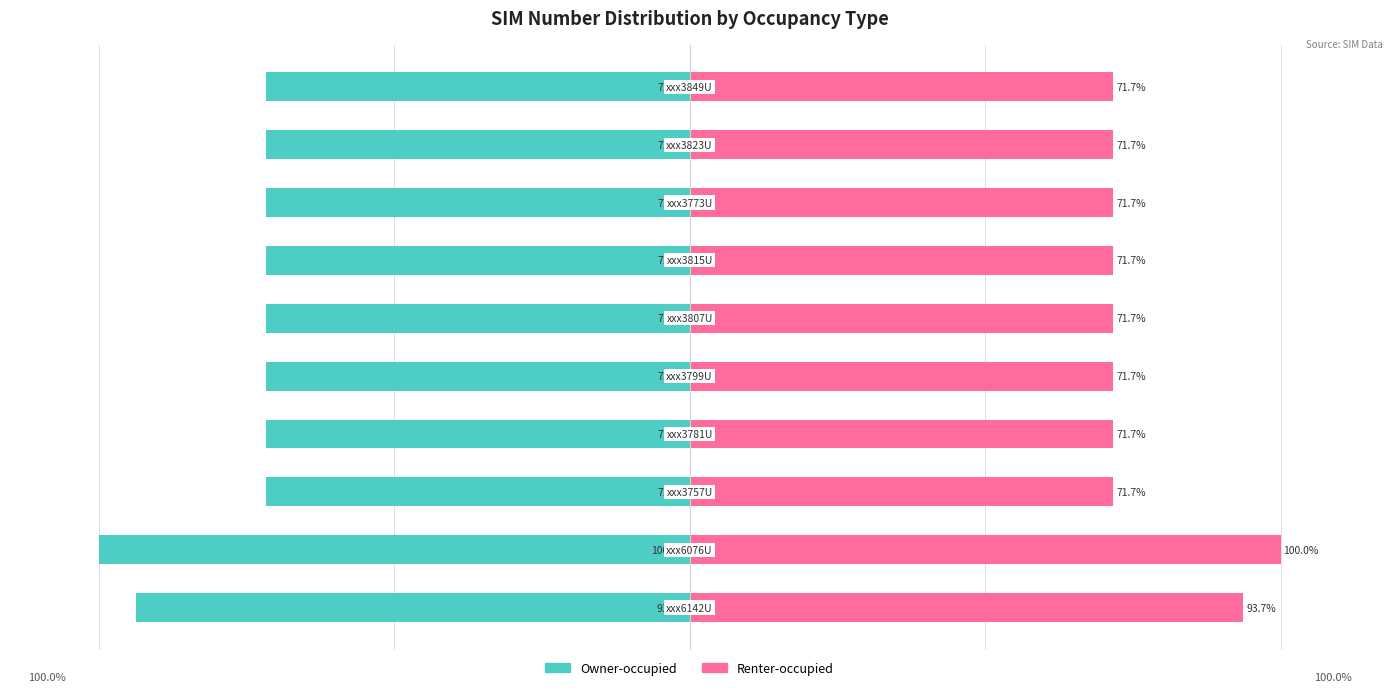

List the series in order of their overall mean, highest first.

Renter-occupied, Owner-occupied